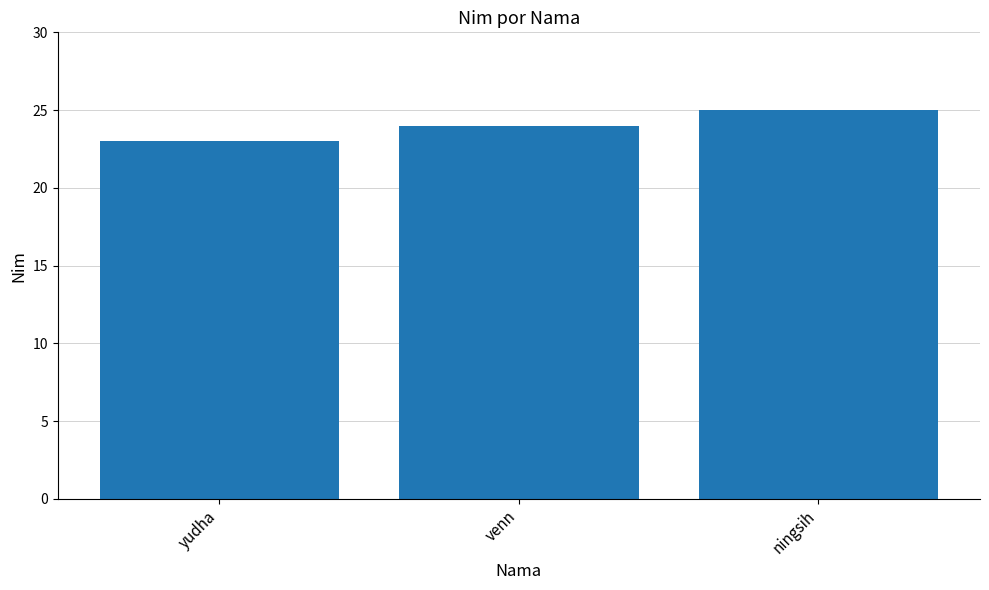

The chart shows a value of 25 at ningsih. True or false?

True